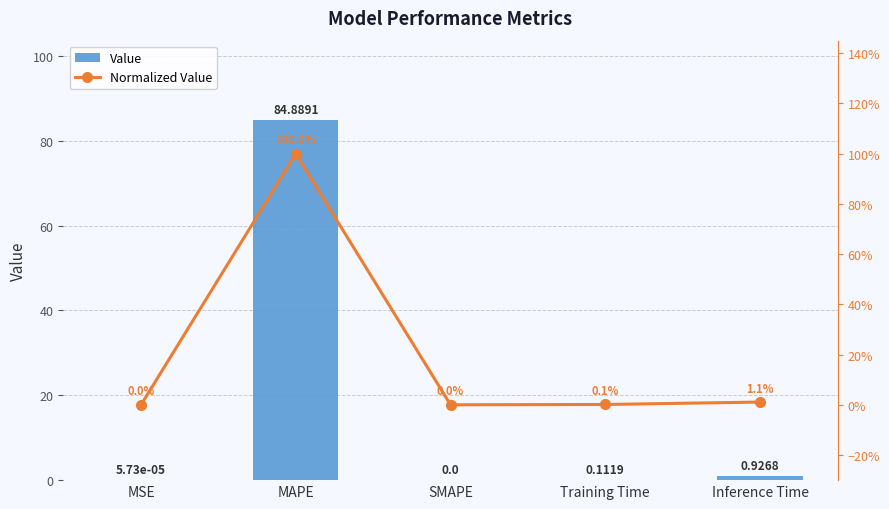

What is the sum of all Value values?

85.9